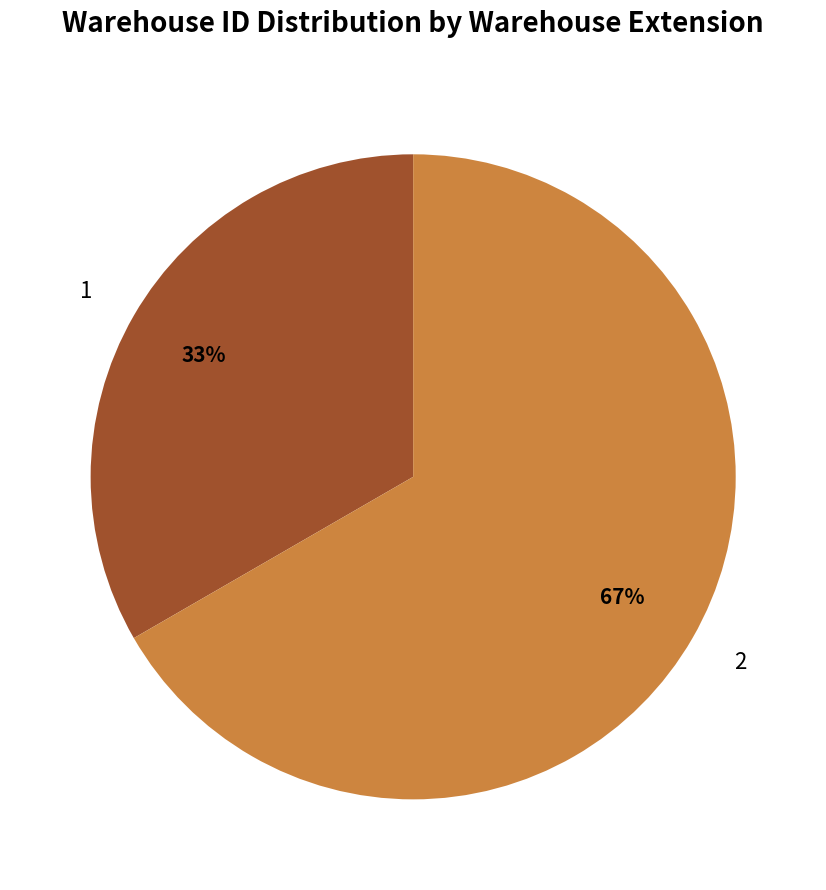

What is the ratio of the value at 1 to the value at 2?

0.5